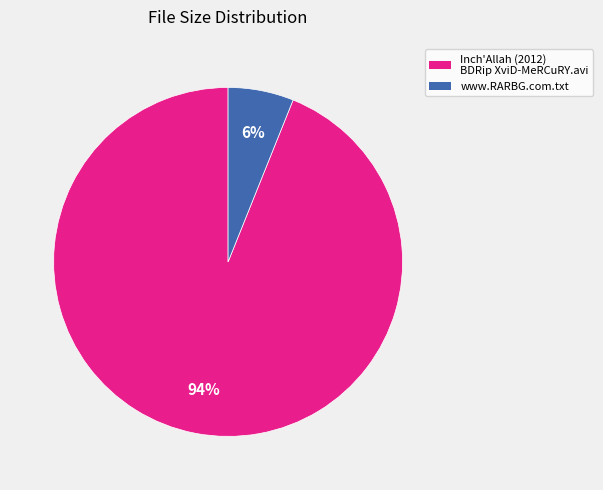

How many slices are in this pie chart?

2